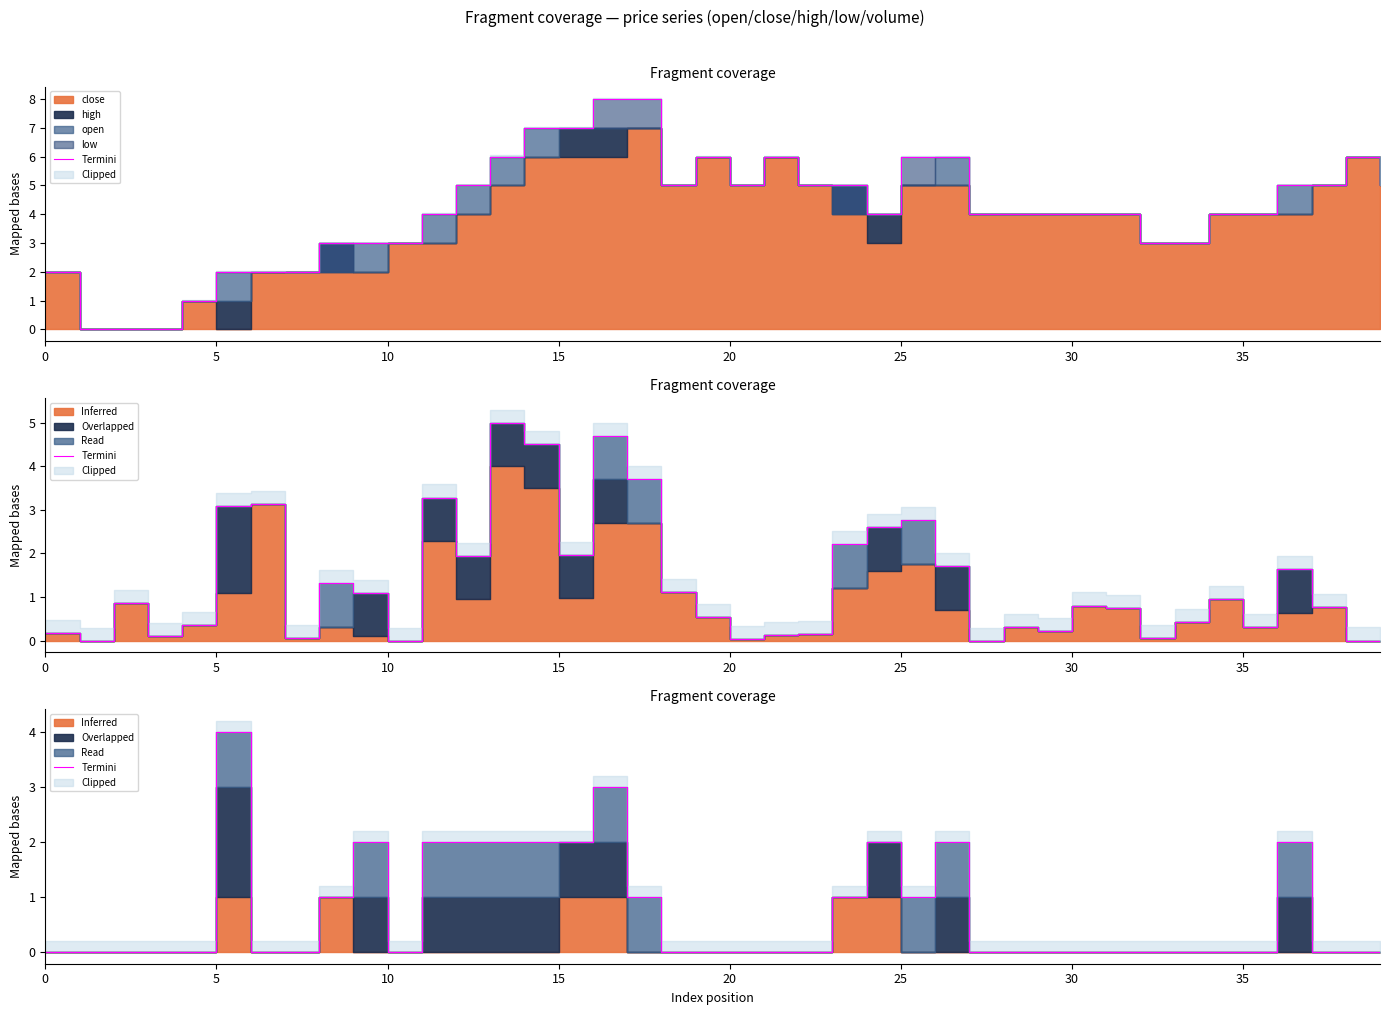

Count the values in the range 0 to 2.

38